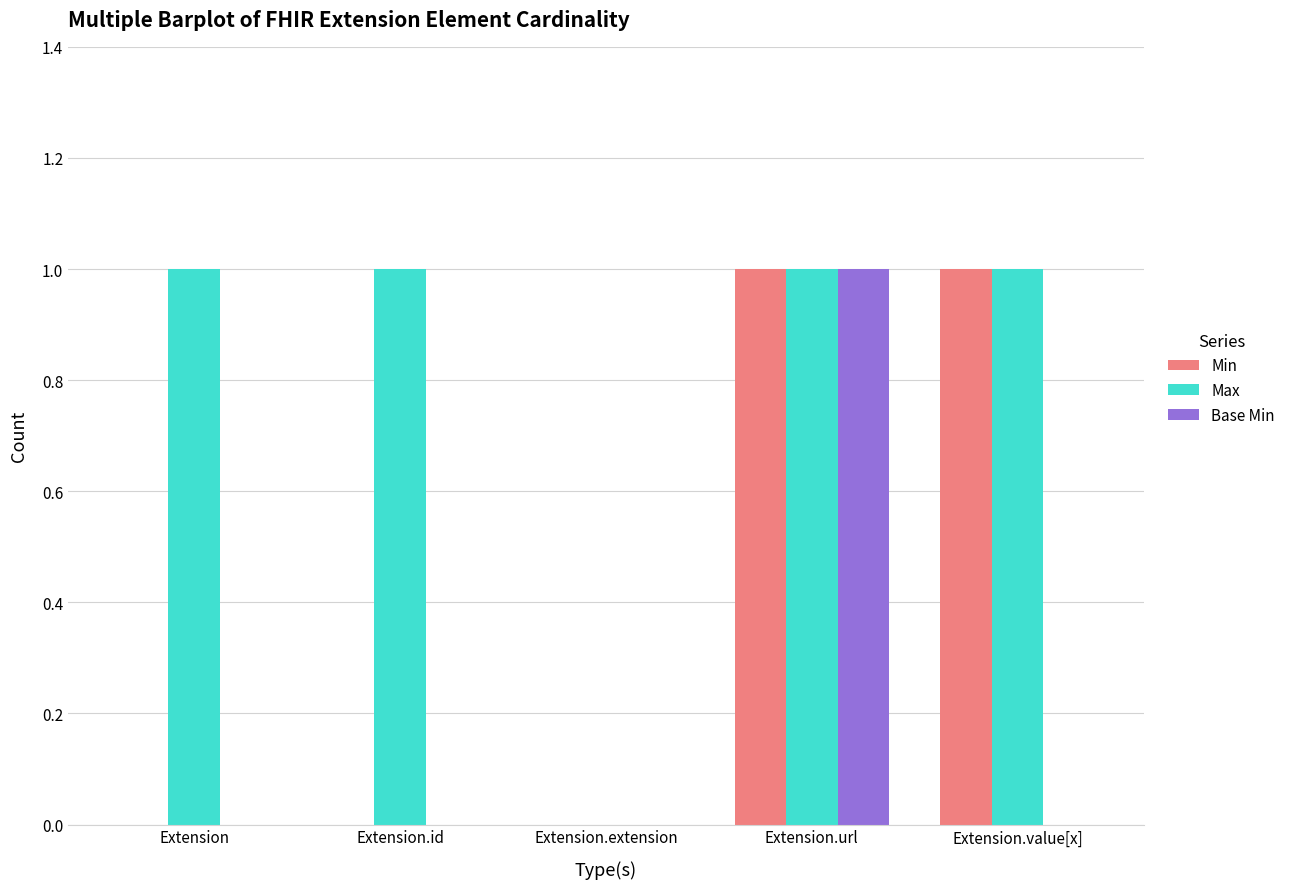

Is the value of Max at Extension.url greater than the value of Base Min at Extension.value[x]?

Yes